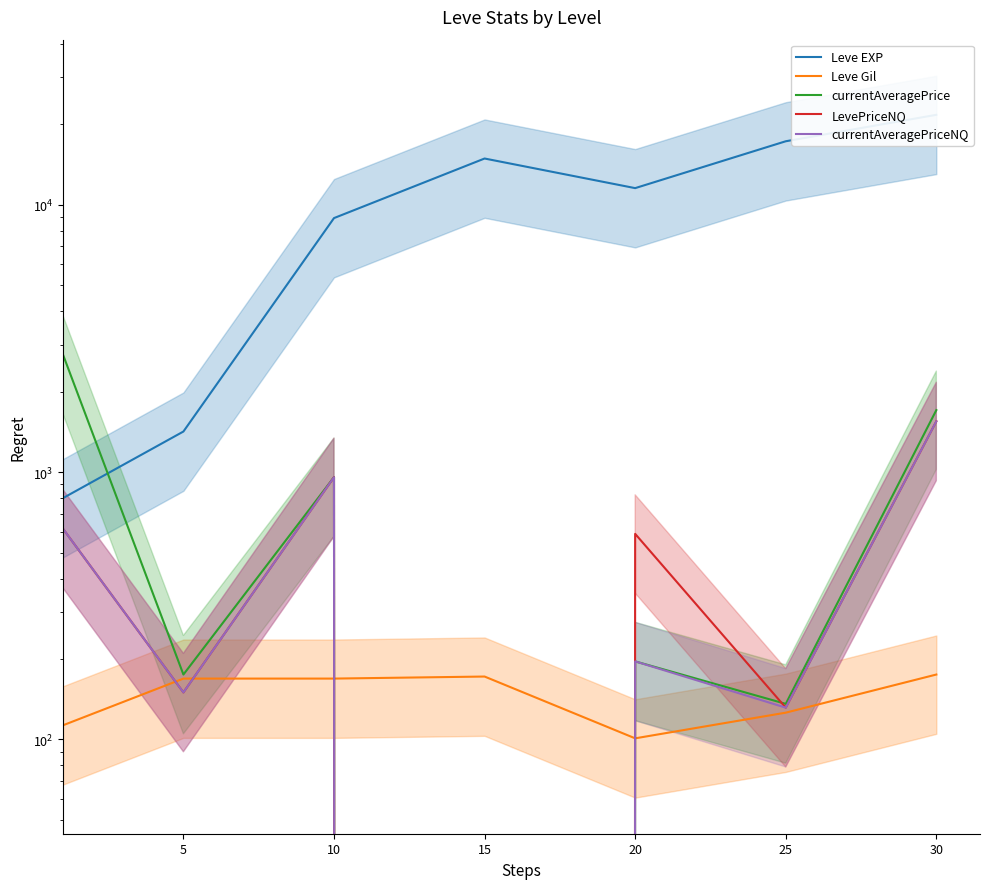

True or false: currentAveragePriceNQ has a value of 195.2 at 5.

False